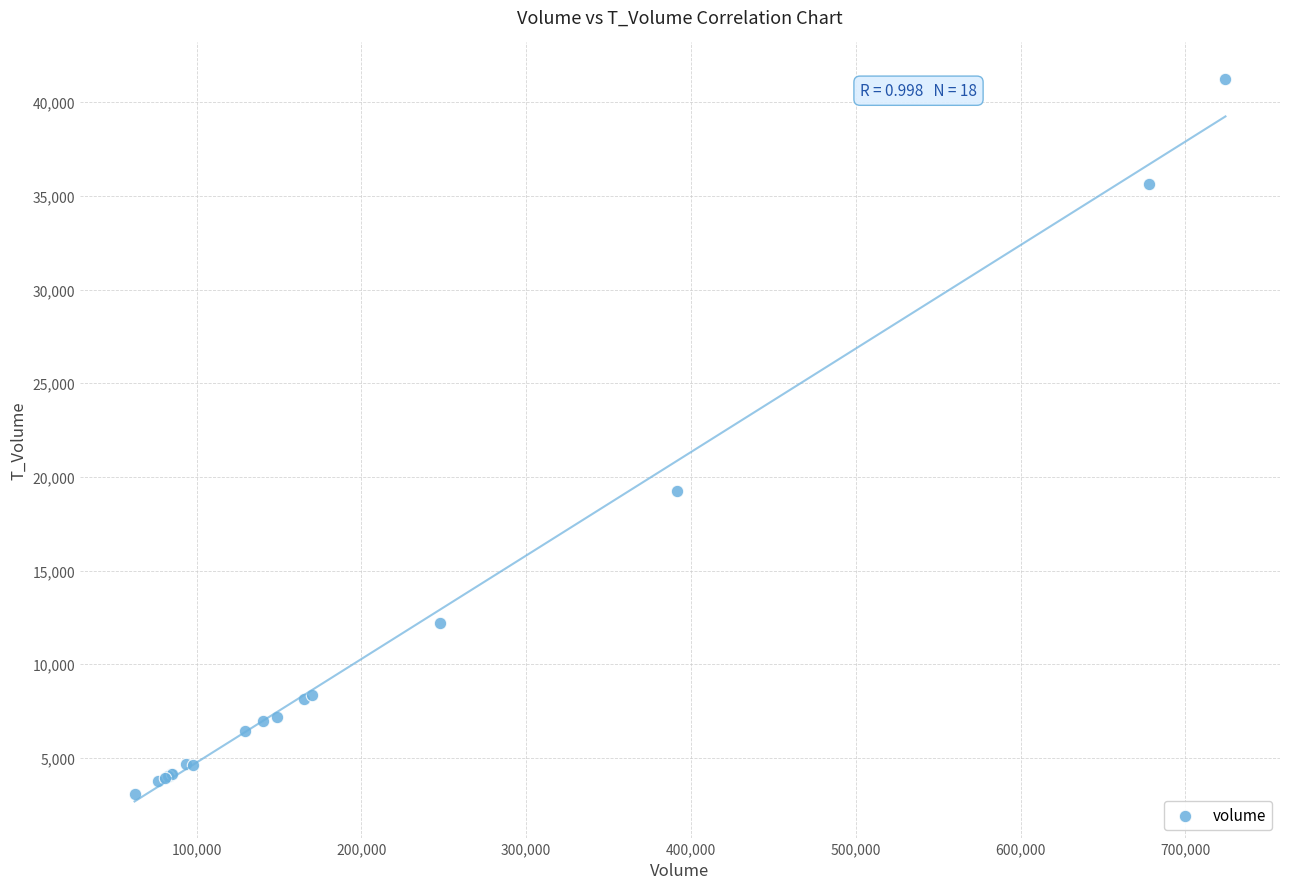

What Y value in the scatter plot is closest to 22164?

19237